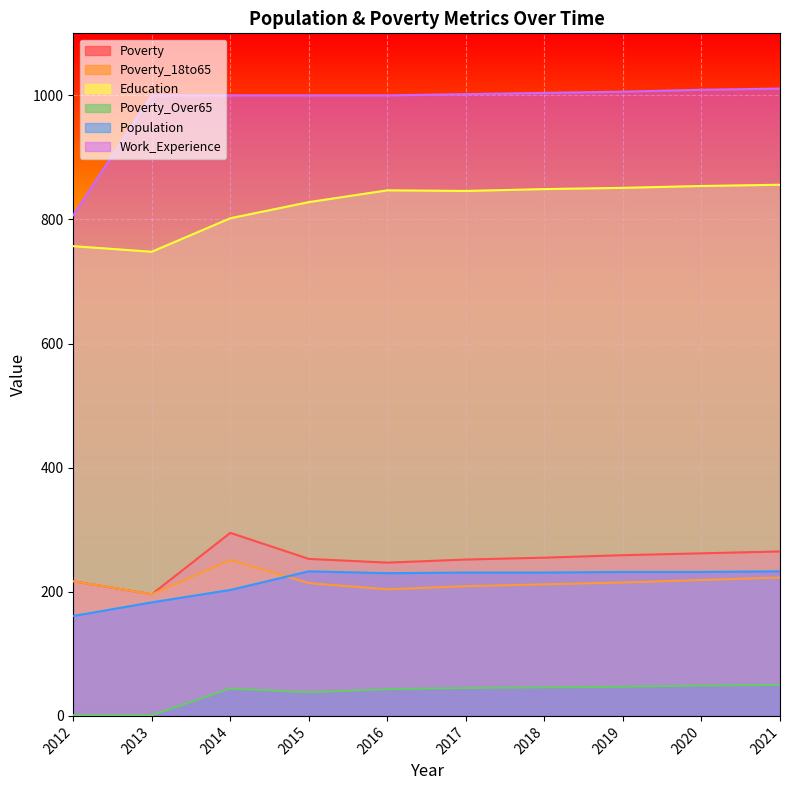

Reading right to left, what are all the values shown in this chart?

Poverty: 265	262	259	255	252	247	253	295	196	217
Poverty_18to65: 223	219	215	212	209	204	214	251	196	217
Education: 856	854	851	849	846	847	828	802	748	757
Poverty_Over65: 50	49	47	46	45	43	38	44	1	1
Population: 233	232	232	231	231	230	233	203	183	161
Work_Experience: 1011	1009	1006	1004	1002	1000	1000	1000	1000	807